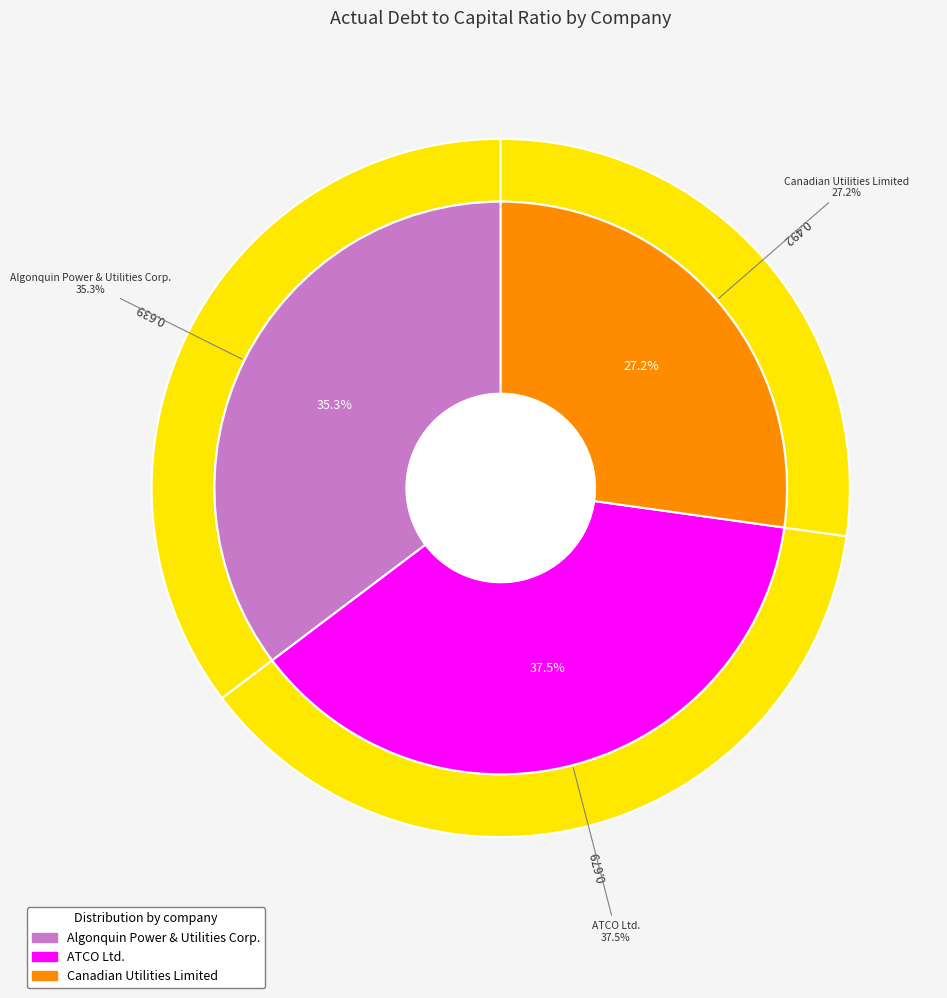

To the nearest percent, what is the average slice percentage?

33%